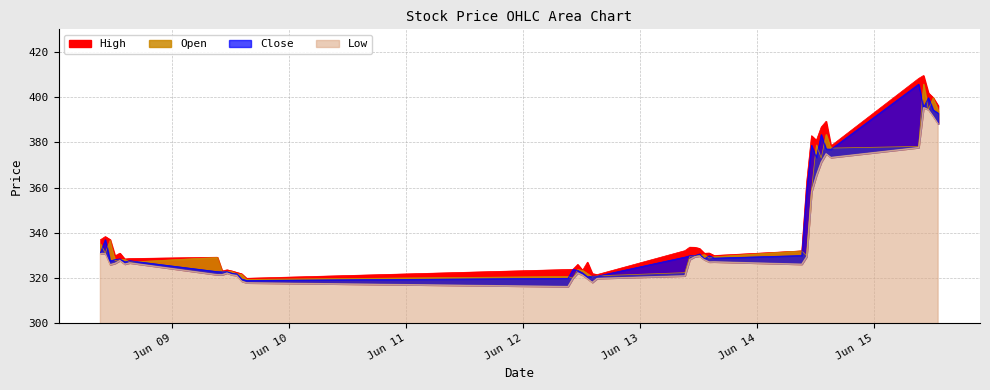

Rank the series at 2023-06-15 13:15:00 from highest to lowest value.

High, Open, Close, Low